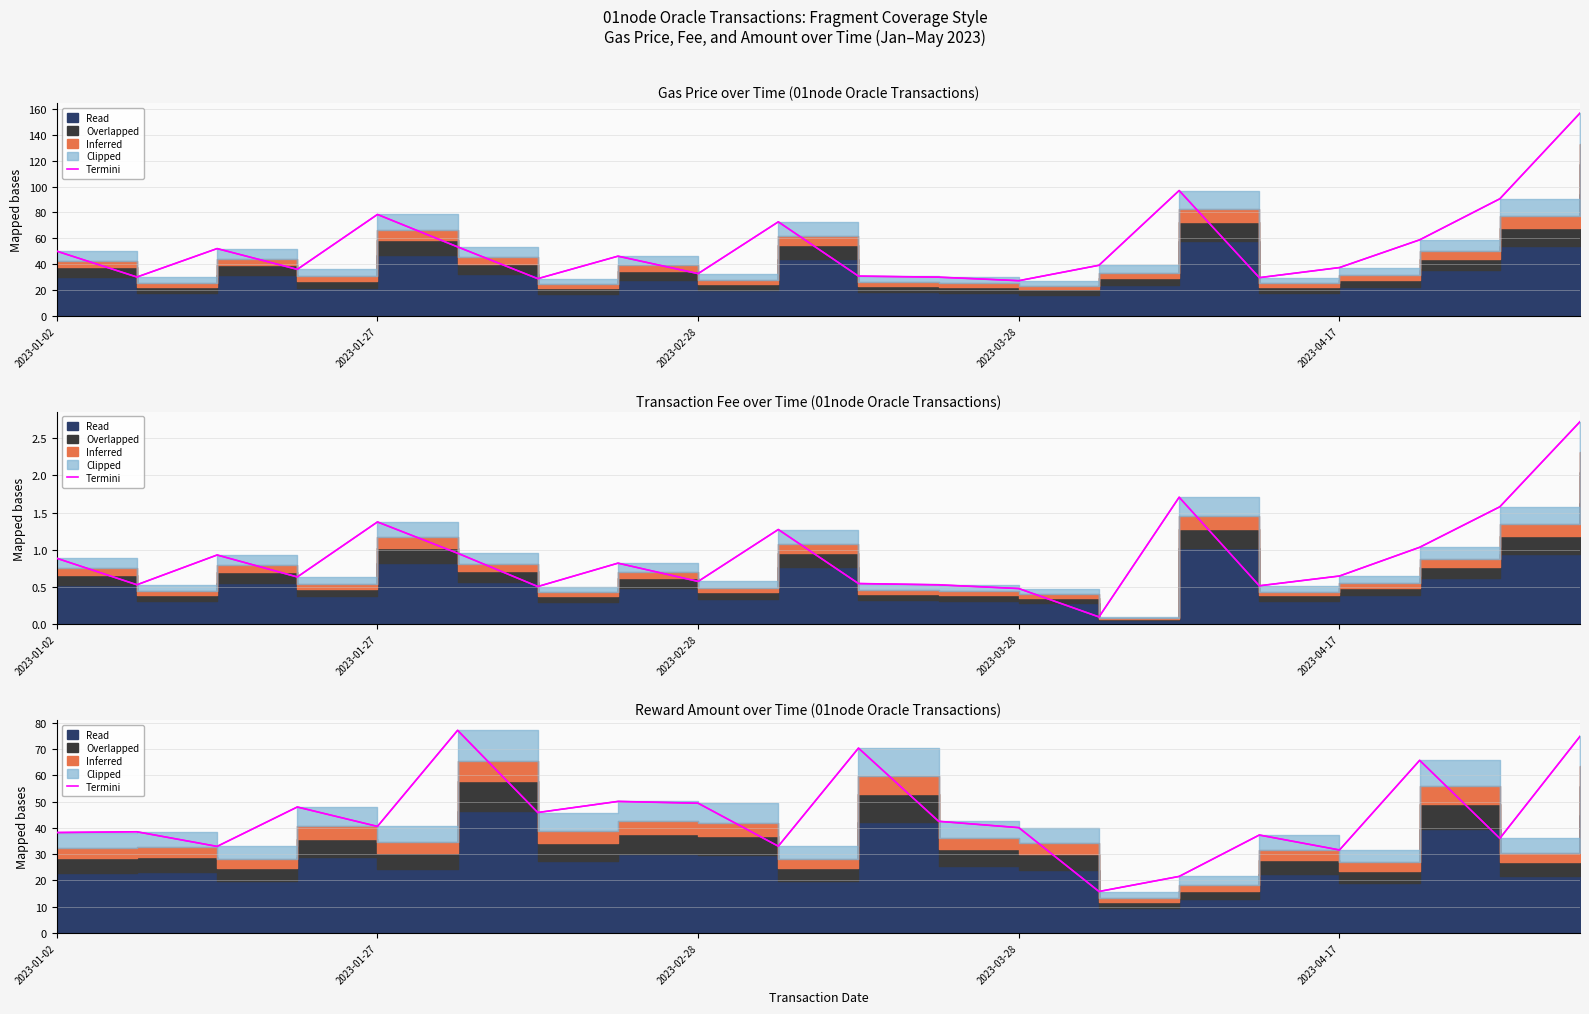

What is the smallest value displayed?

15.8